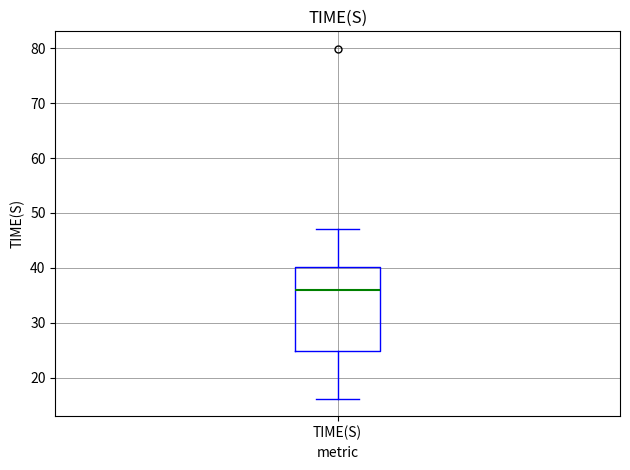

Where is the upper edge of the box for TIME(S) on the y-axis? The values are not printed on the chart, so give them approximately, as read against the axis.

40